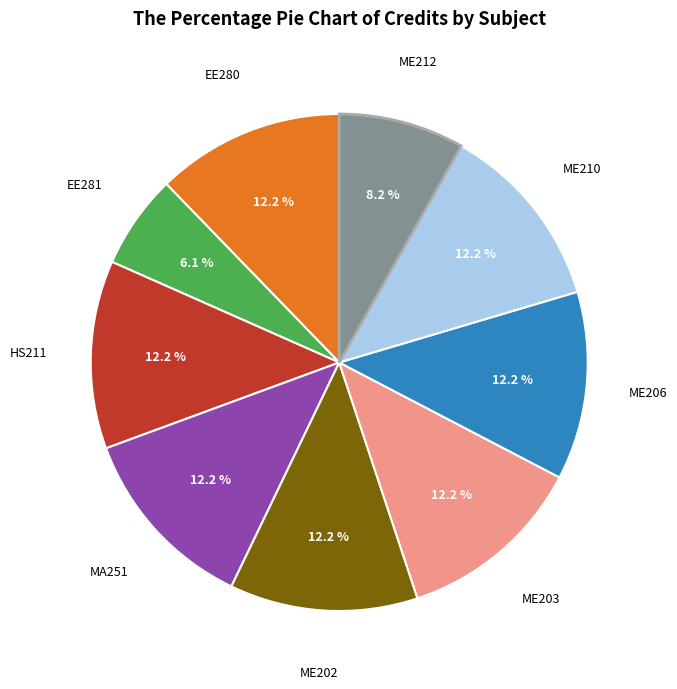

Does any single category account for the majority?

No